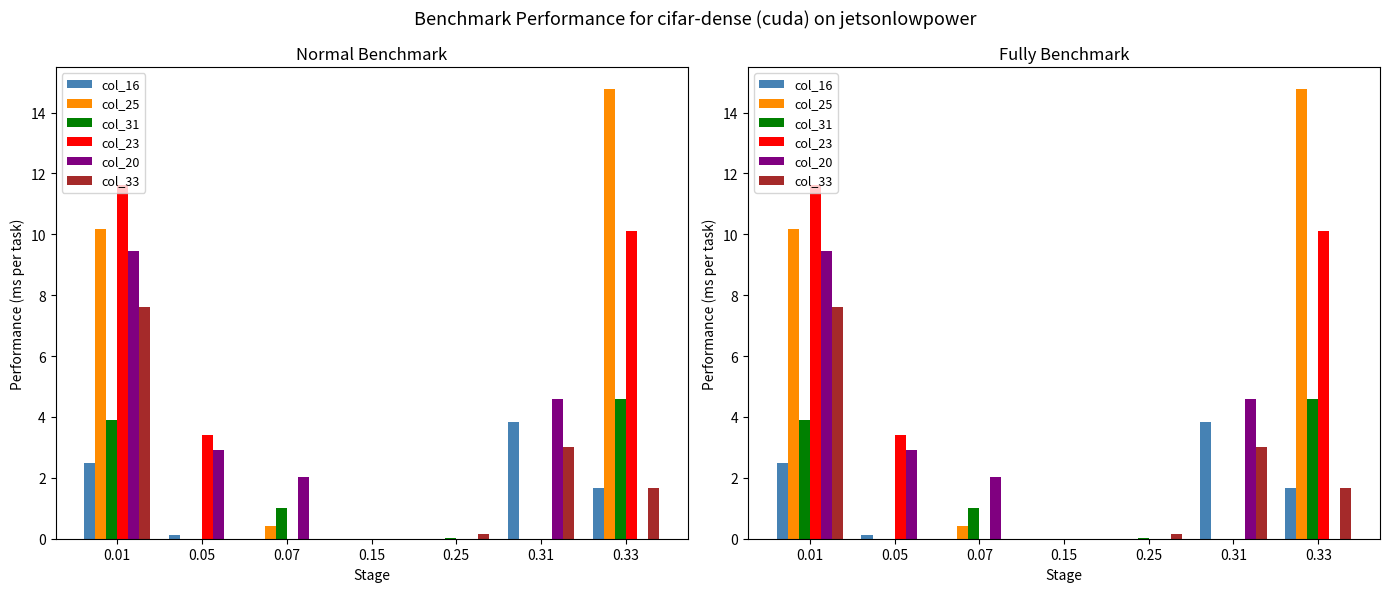

Which series has the widest spread of values?

col_25